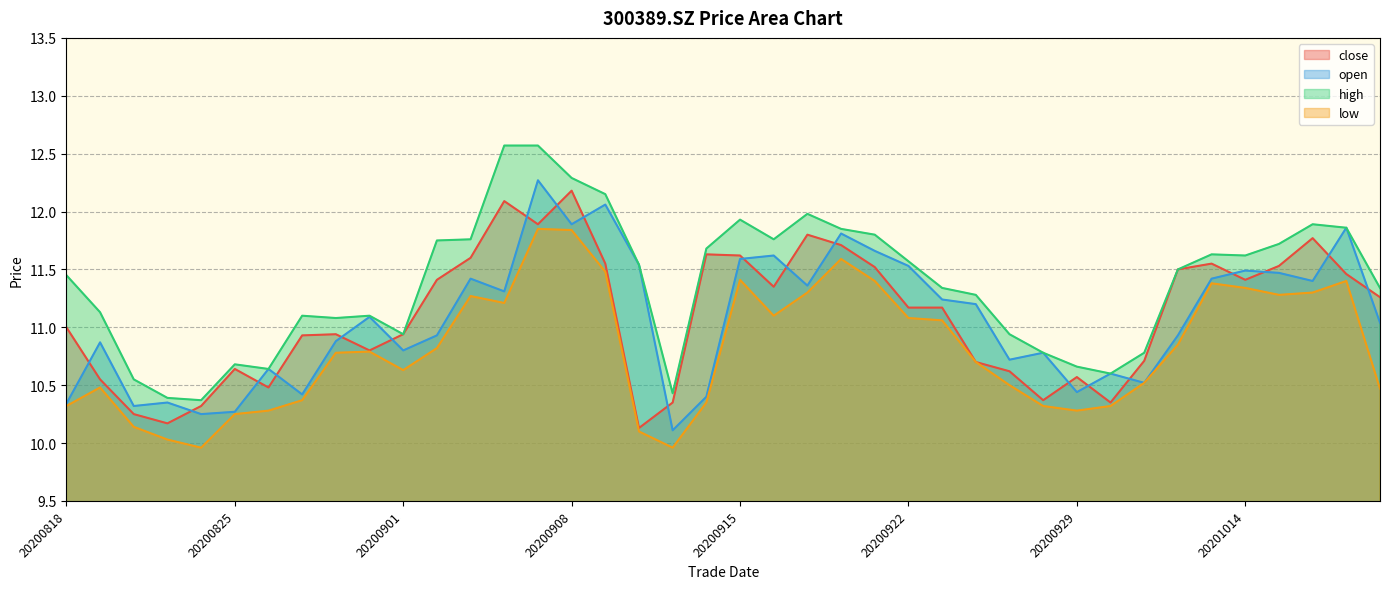

In low, how many points are lower than both neighbors (excluding endpoints)?

7